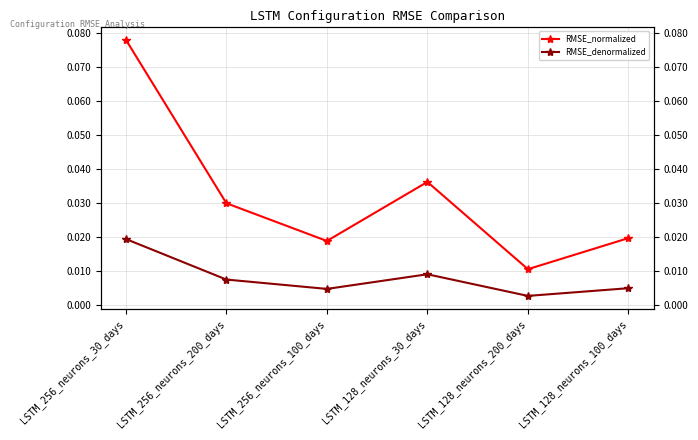

Is this an area chart (filled region under the line)?

No